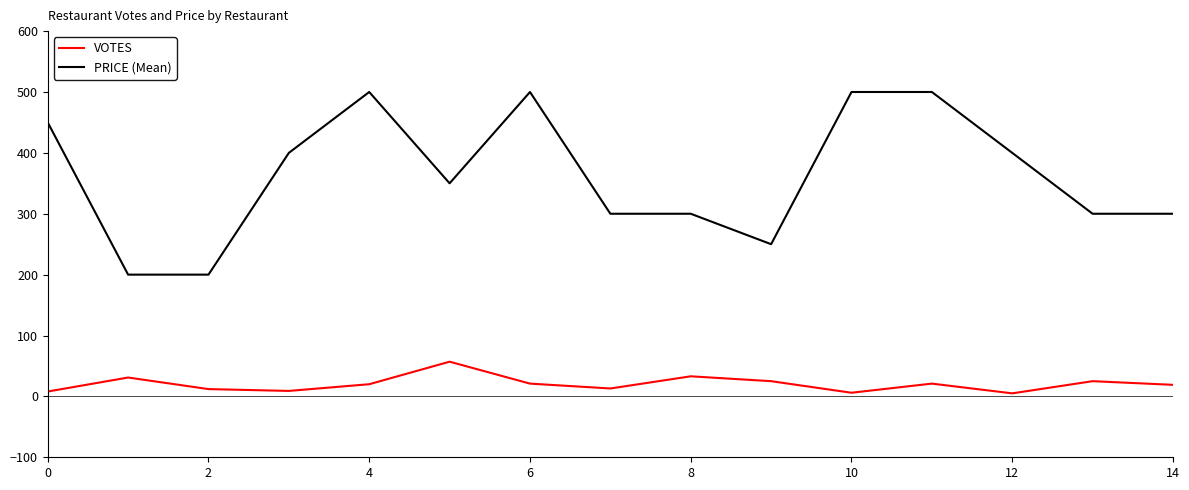

True or false: VOTES and PRICE (Mean) intersect in this chart.

False